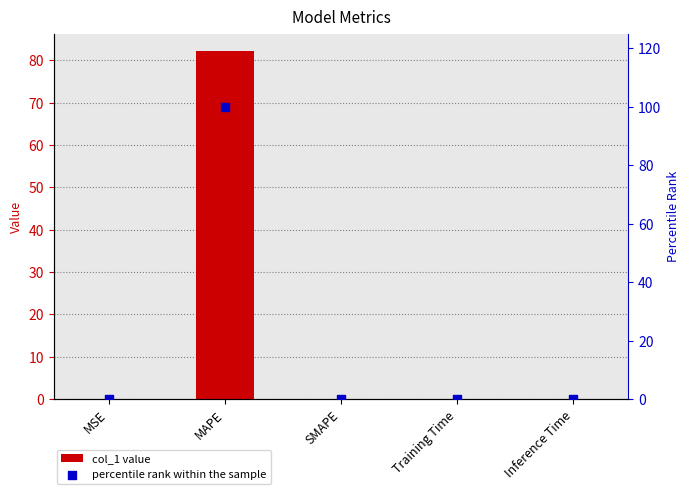

At which category is the sum across all series the highest?

MAPE